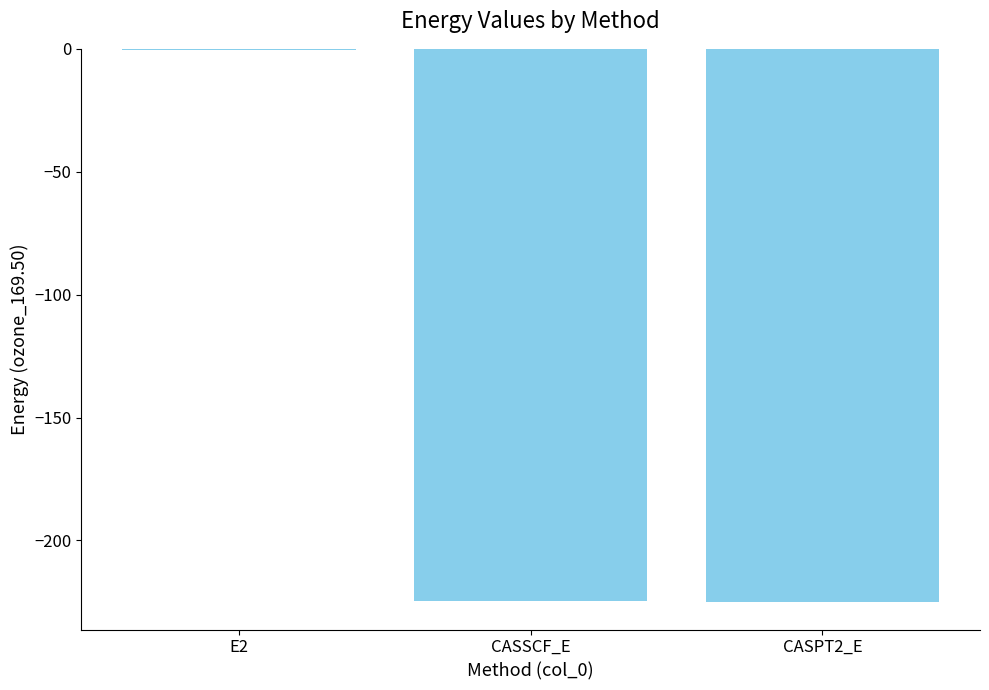

How many categories are shown in the chart?

3